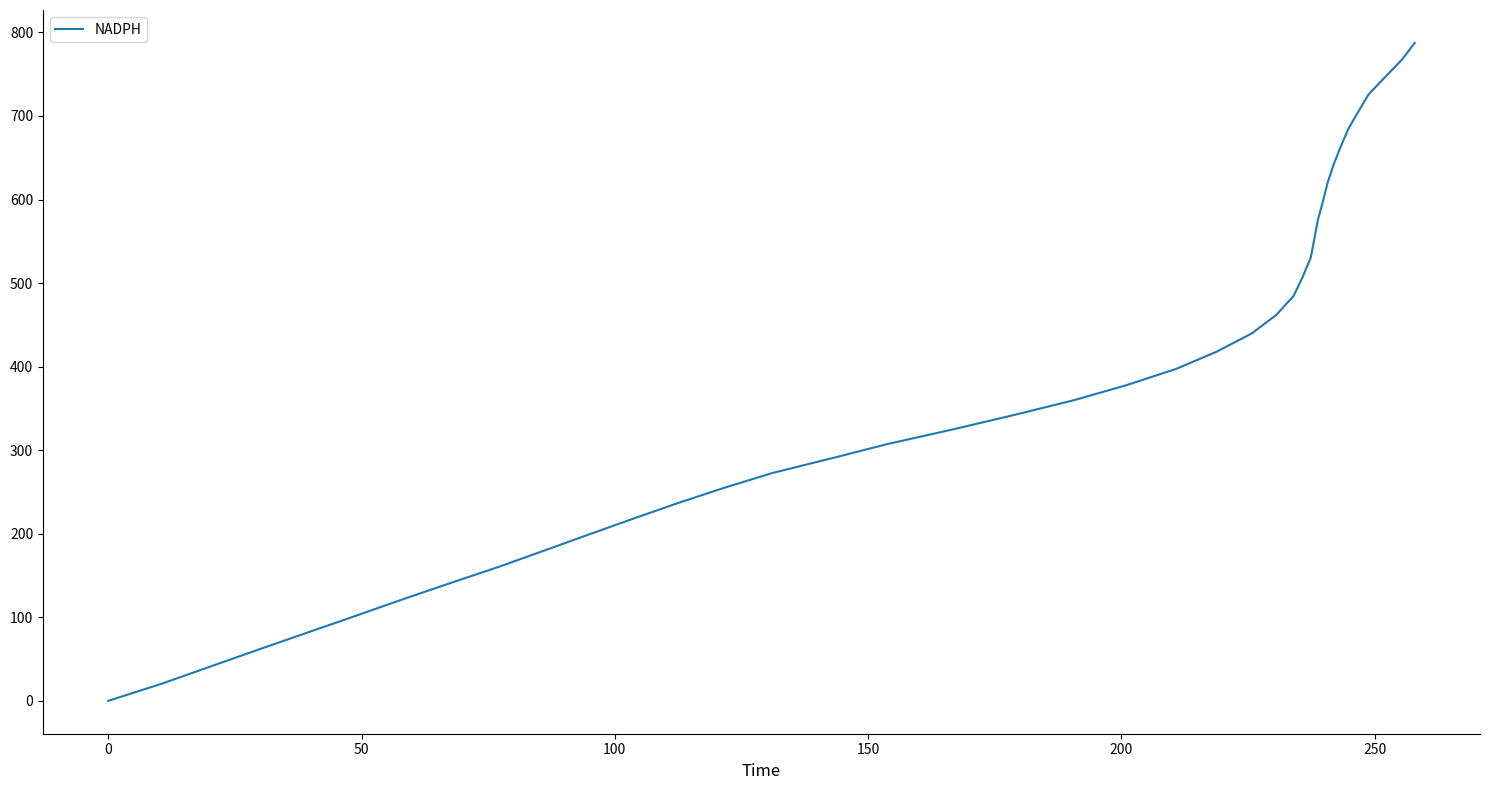

What is the greatest value displayed?

787.5